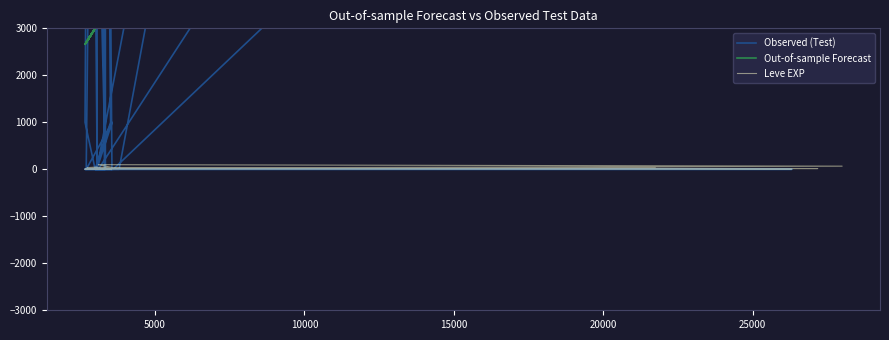

What are all the series names shown in the legend?

Observed (Test), Out-of-sample Forecast, Leve EXP